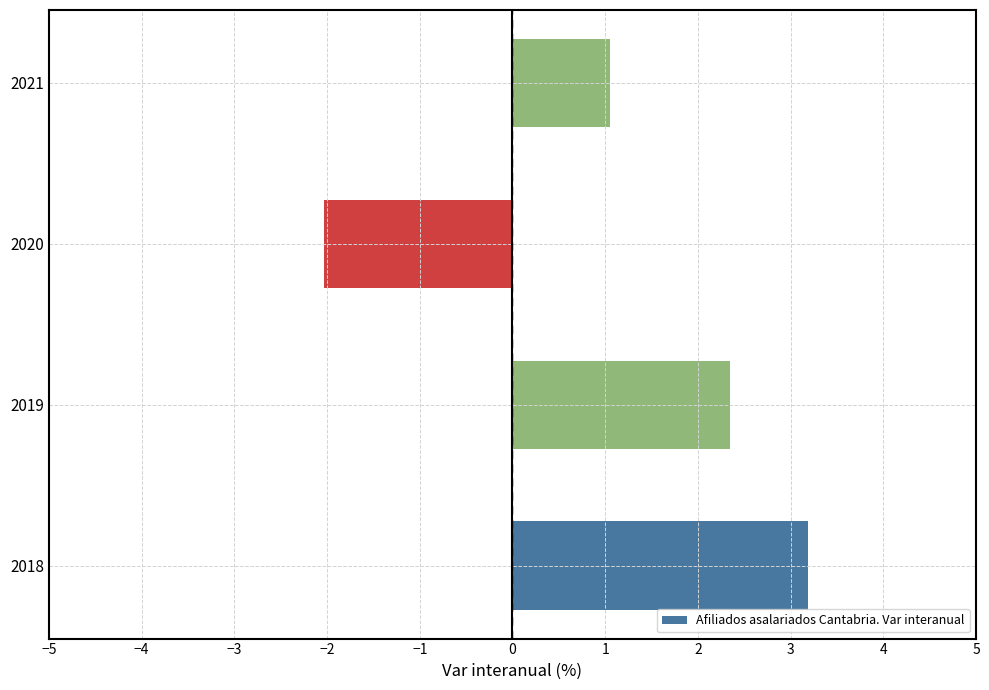

What is the change in value from 2019 to 2020?

-4.4